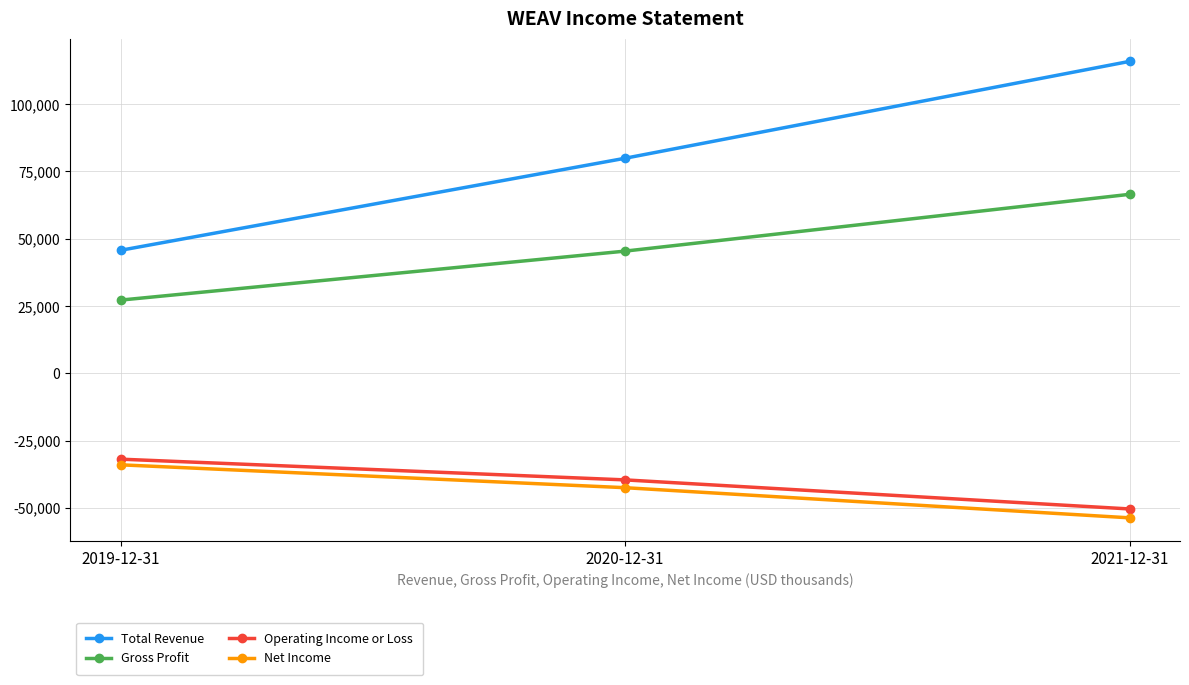

Reading right to left, list all the values displayed in this chart.

Total Revenue: 115900	79900	45700
Gross Profit: 66500	45400	27200
Operating Income or Loss: -50400	-39600	-31900
Net Income: -53700	-42500	-34000